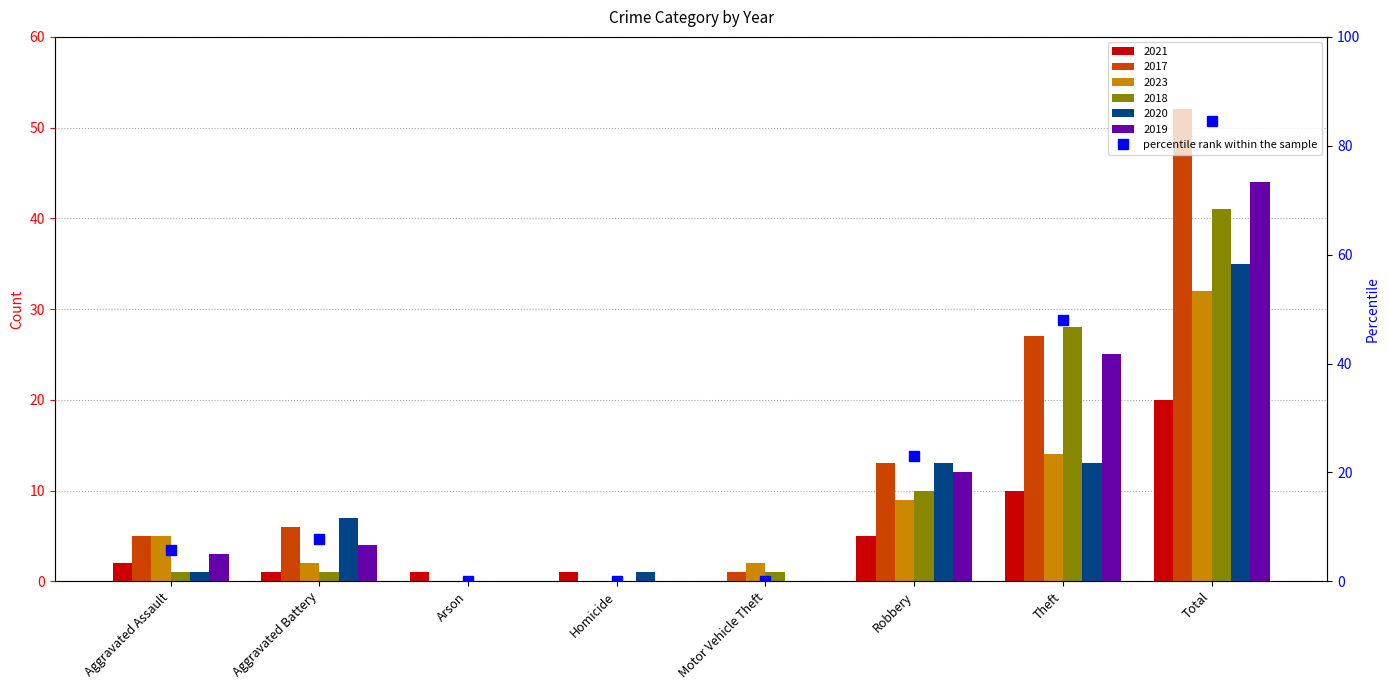

List the labels in order of value, largest first.

Total, Theft, Robbery, Aggravated Battery, Aggravated Assault, Arson, Homicide, Motor Vehicle Theft